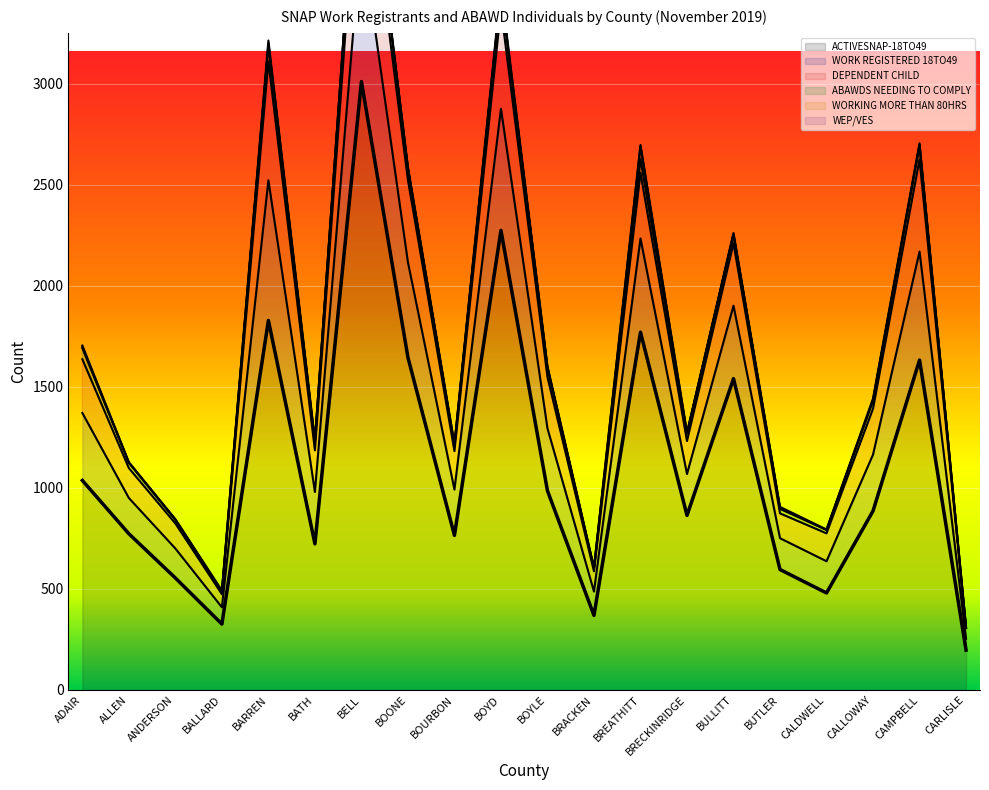

Is it true that ACTIVESNAP-18TO49 equals 1771 at BREATHITT?

True